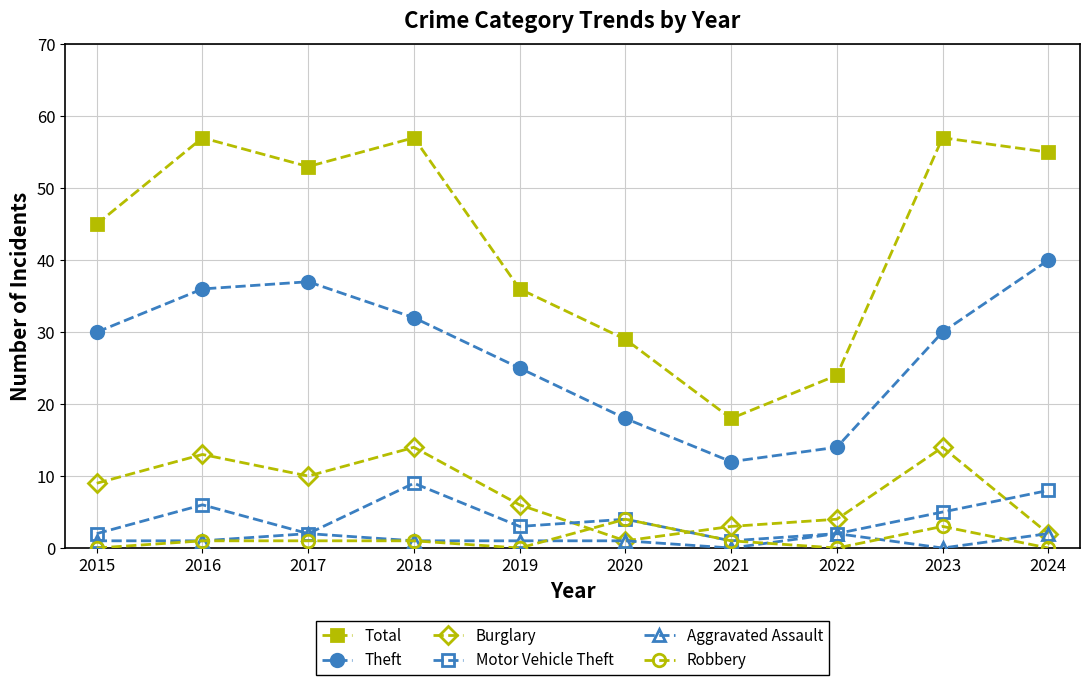

Reading left to right, what are all the values shown in this chart?

Total: 2015=45	2016=57	2017=53	2018=57	2019=36	2020=29	2021=18	2022=24	2023=57	2024=55
Theft: 2015=30	2016=36	2017=37	2018=32	2019=25	2020=18	2021=12	2022=14	2023=30	2024=40
Burglary: 2015=9	2016=13	2017=10	2018=14	2019=6	2020=1	2021=3	2022=4	2023=14	2024=2
Motor Vehicle Theft: 2015=2	2016=6	2017=2	2018=9	2019=3	2020=4	2021=1	2022=2	2023=5	2024=8
Aggravated Assault: 2015=1	2016=1	2017=2	2018=1	2019=1	2020=1	2021=0	2022=2	2023=0	2024=2
Robbery: 2015=0	2016=1	2017=1	2018=1	2019=0	2020=4	2021=1	2022=0	2023=3	2024=0